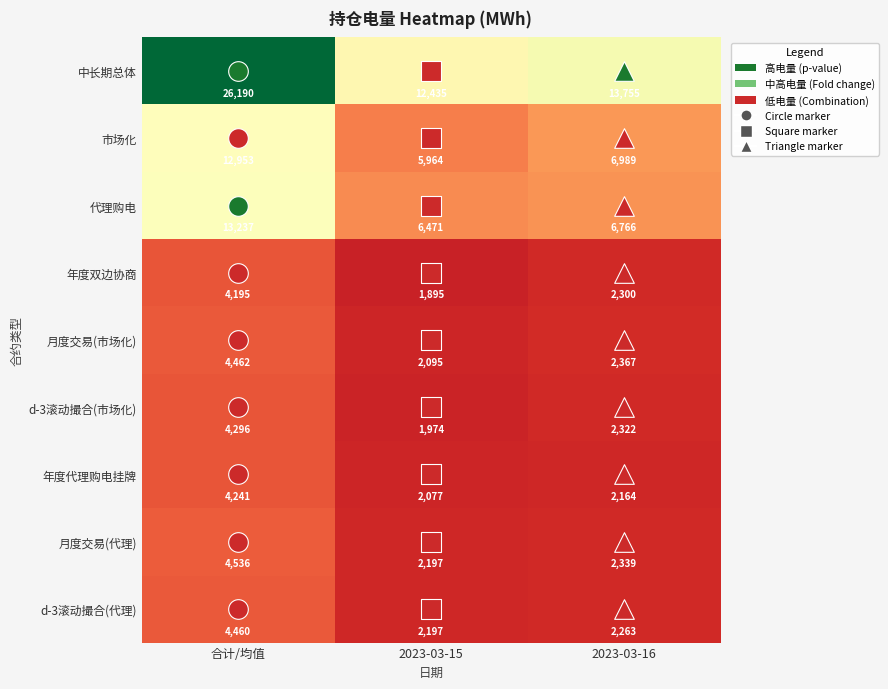

What is the difference between the highest and lowest values at 合计/均值?

21995